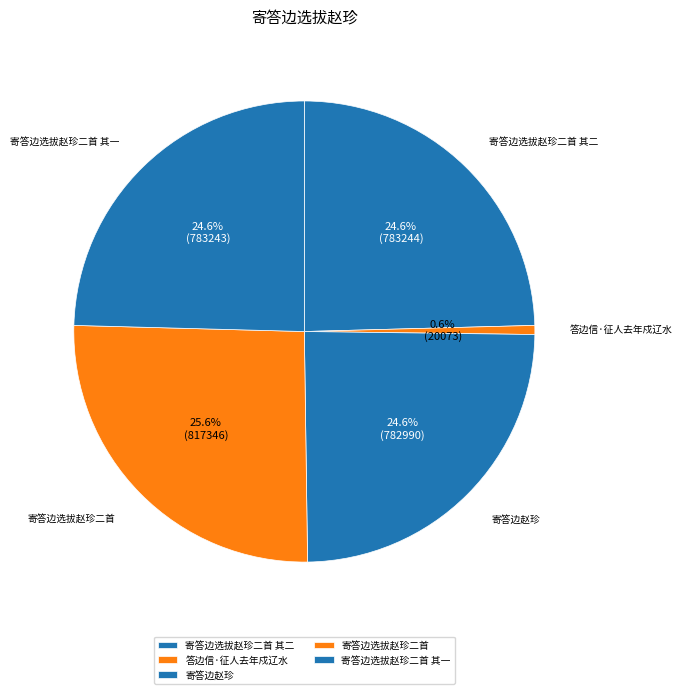

Between 寄答边选拔赵珍二首 and 答边信·征人去年戍辽水, which is larger?

寄答边选拔赵珍二首